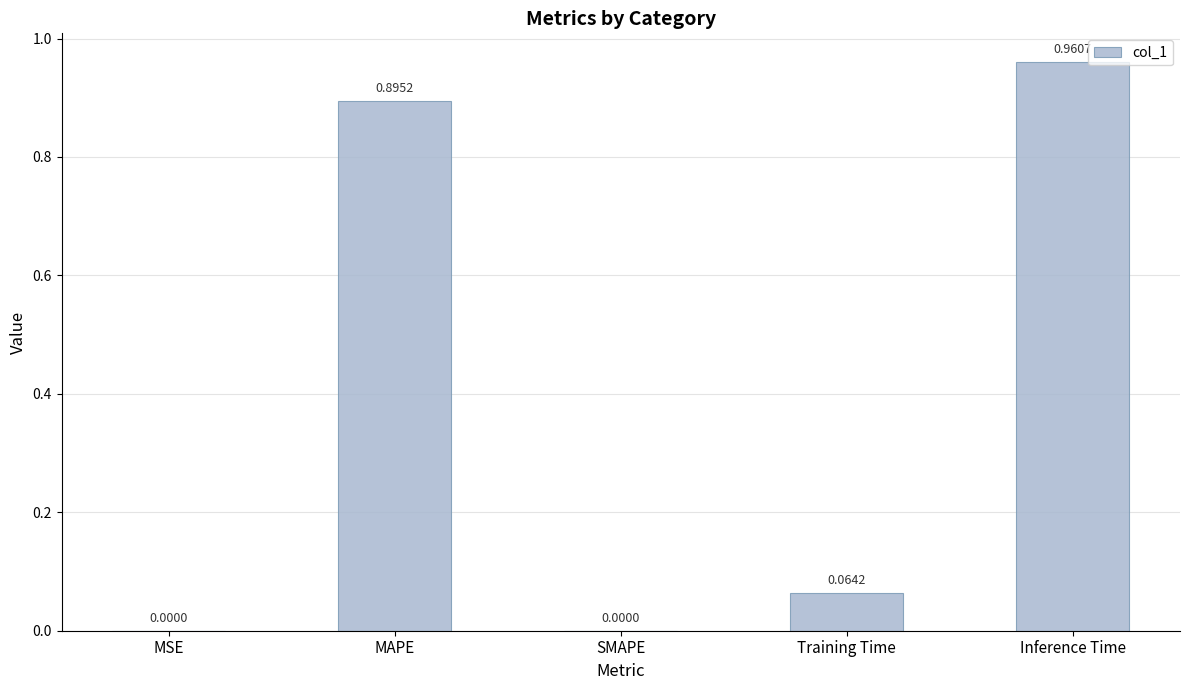

Between MSE and Training Time, which is larger?

Training Time